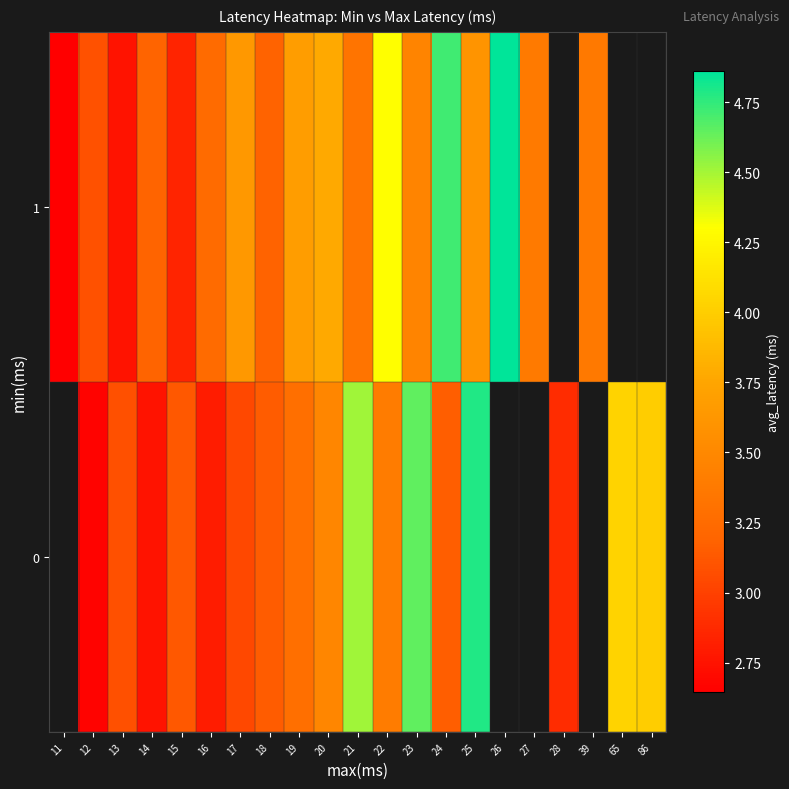

Read the 1 value at 25.

3.6